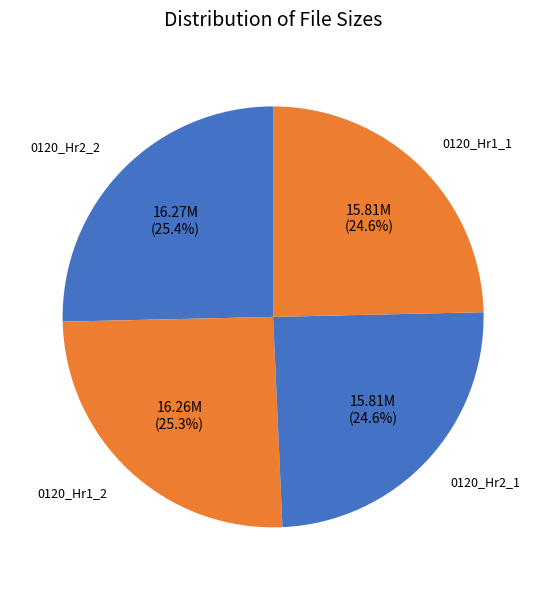

Which category has the smallest portion of the pie?

Neal_Boortz_0120_Hr2_1.wma